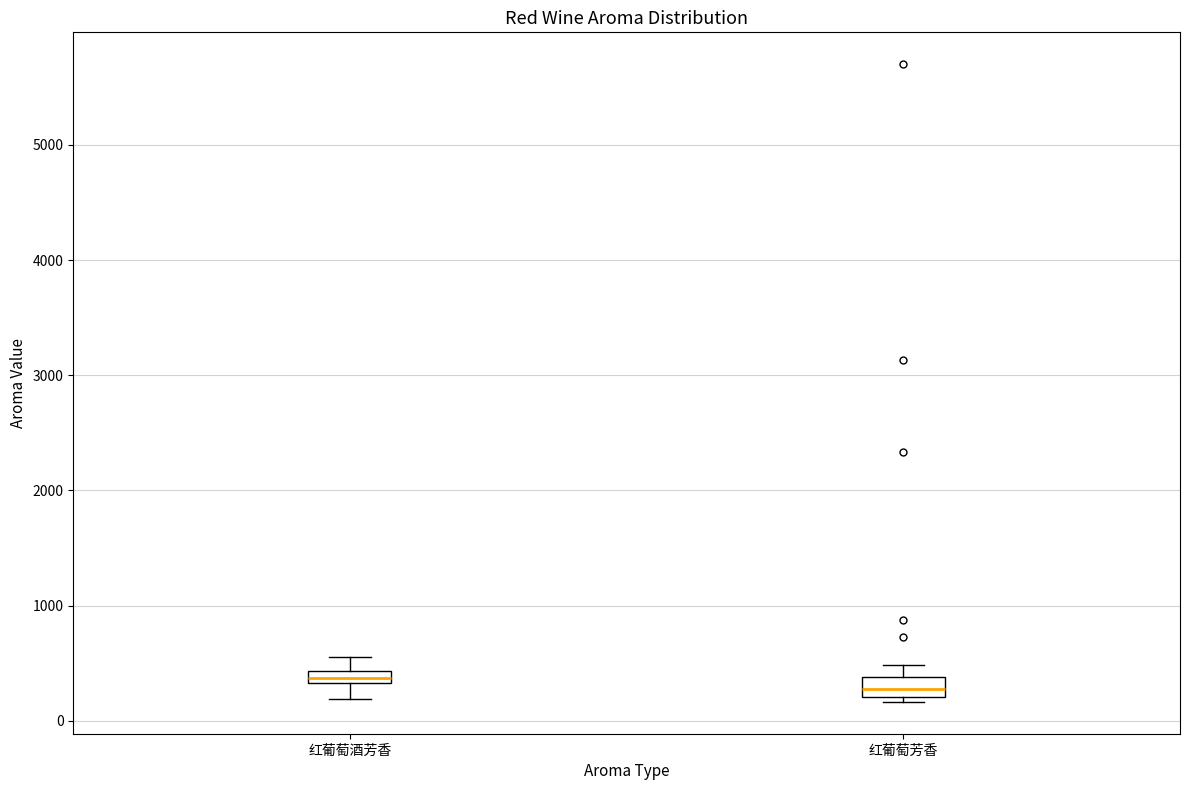

Where is the lower edge of the box for 红葡萄酒芳香 on the y-axis? The values are not printed on the chart, so give them approximately, as read against the axis.

300